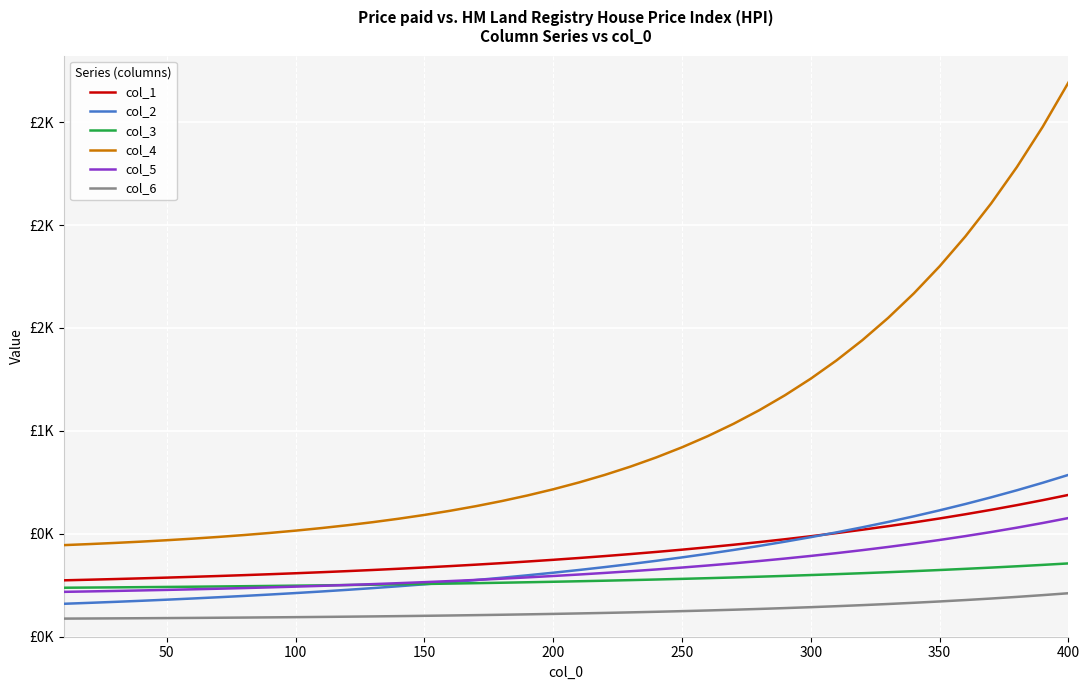

What is the greatest value displayed?

2692.6